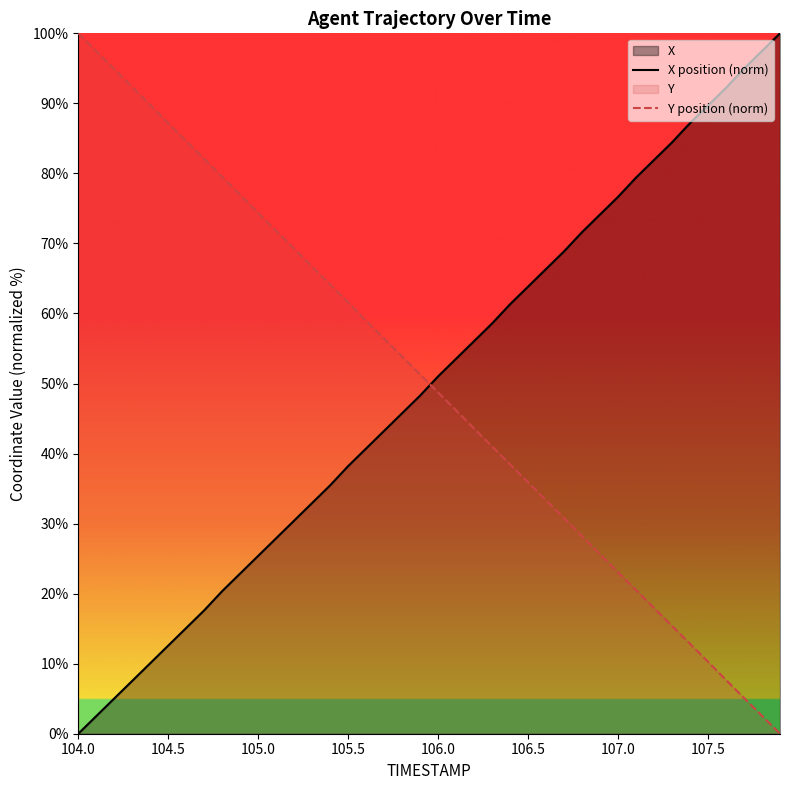

List the series in order of their peak value, highest first.

X position (norm), Y position (norm)